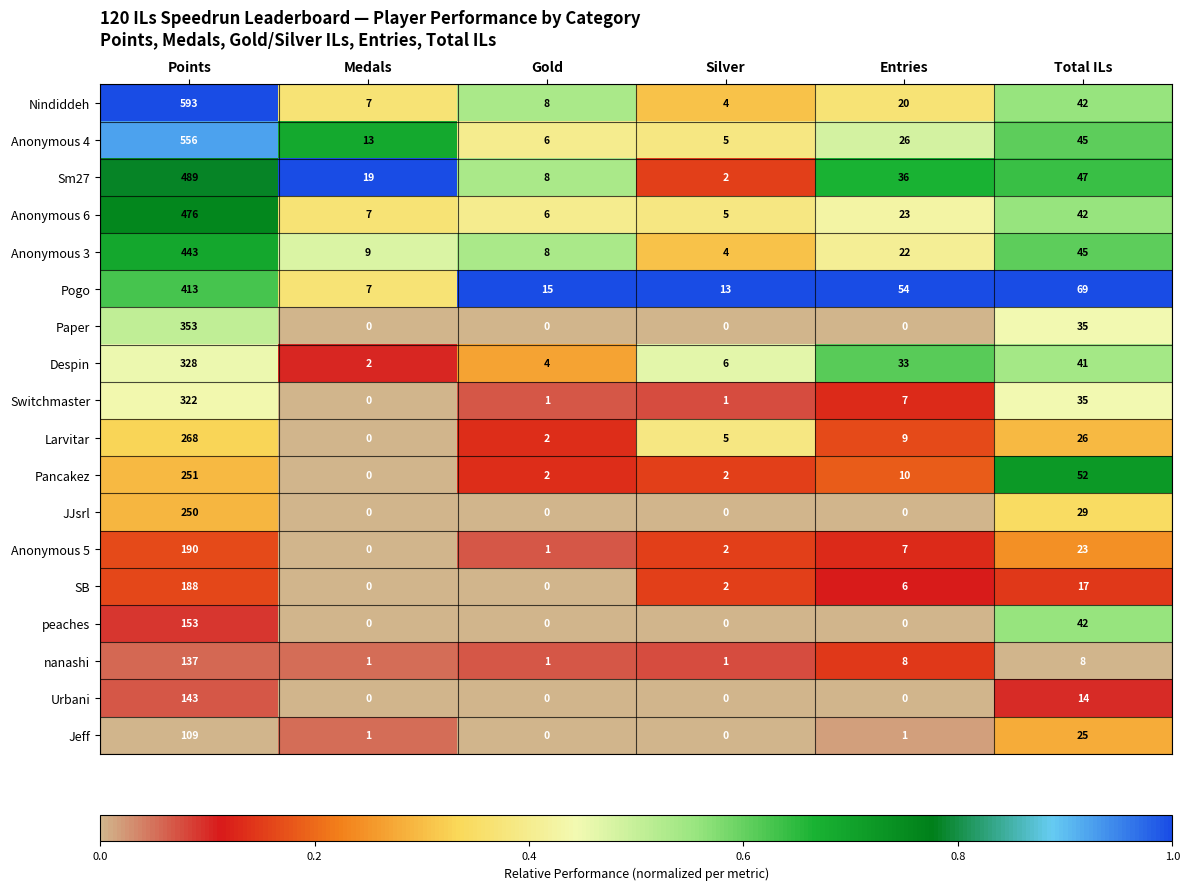

What is the average value of the Despin series?

69